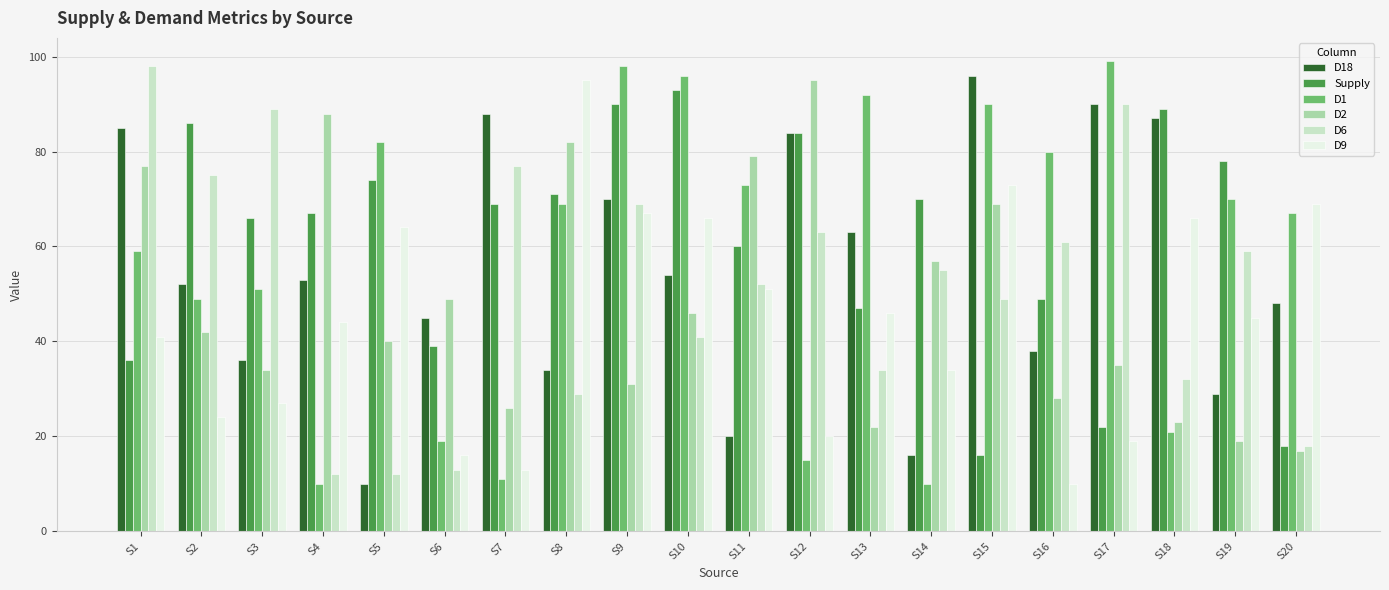

Reading left to right, extract all data points from this chart.

D18: S1=85	S2=52	S3=36	S4=53	S5=10	S6=45	S7=88	S8=34	S9=70	S10=54	S11=20	S12=84	S13=63	S14=16	S15=96	S16=38	S17=90	S18=87	S19=29	S20=48
Supply: S1=36	S2=86	S3=66	S4=67	S5=74	S6=39	S7=69	S8=71	S9=90	S10=93	S11=60	S12=84	S13=47	S14=70	S15=16	S16=49	S17=22	S18=89	S19=78	S20=18
D1: S1=59	S2=49	S3=51	S4=10	S5=82	S6=19	S7=11	S8=69	S9=98	S10=96	S11=73	S12=15	S13=92	S14=10	S15=90	S16=80	S17=99	S18=21	S19=70	S20=67
D2: S1=77	S2=42	S3=34	S4=88	S5=40	S6=49	S7=26	S8=82	S9=31	S10=46	S11=79	S12=95	S13=22	S14=57	S15=69	S16=28	S17=35	S18=23	S19=19	S20=17
D6: S1=98	S2=75	S3=89	S4=12	S5=12	S6=13	S7=77	S8=29	S9=69	S10=41	S11=52	S12=63	S13=34	S14=55	S15=49	S16=61	S17=90	S18=32	S19=59	S20=18
D9: S1=41	S2=24	S3=27	S4=44	S5=64	S6=16	S7=13	S8=95	S9=67	S10=66	S11=51	S12=20	S13=46	S14=34	S15=73	S16=10	S17=19	S18=66	S19=45	S20=69